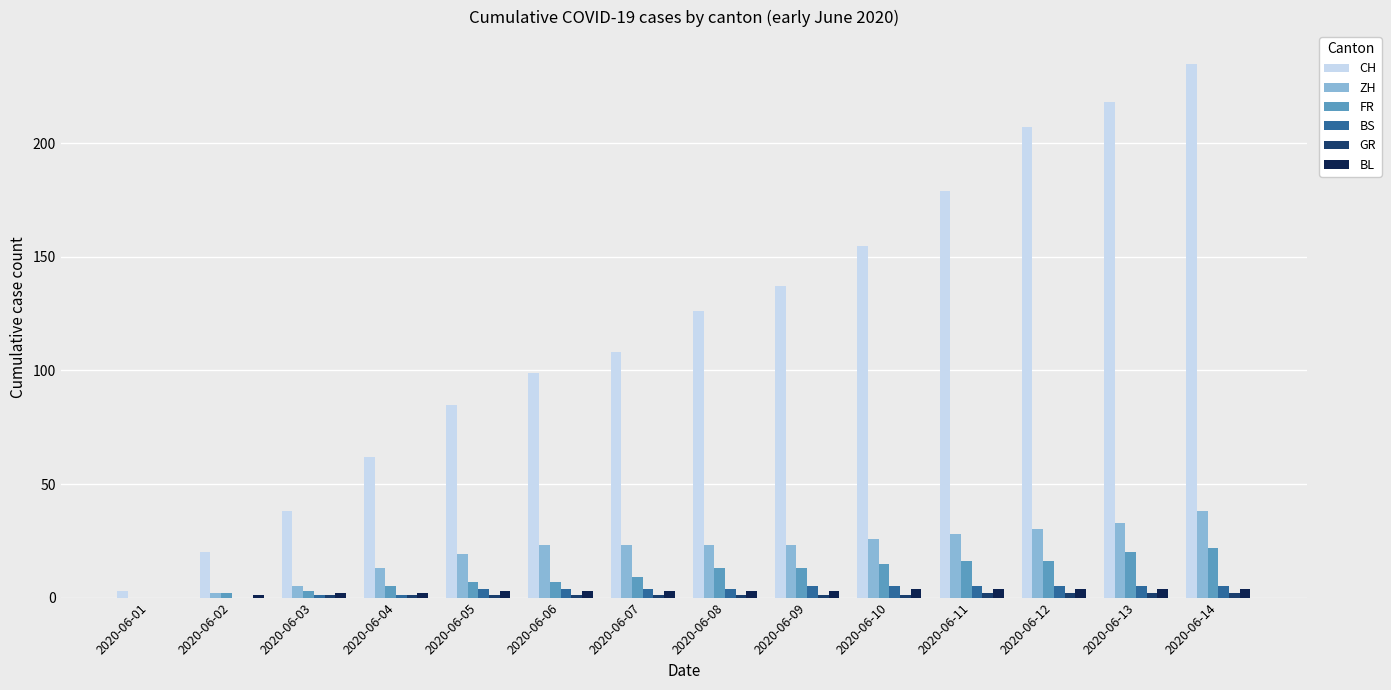

What is the maximum value for BL?

4